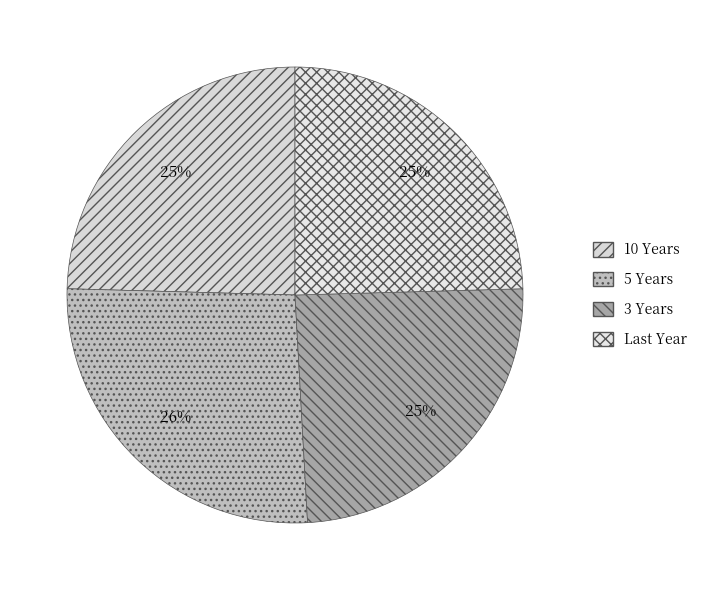

Count the number of slices in the pie.

4